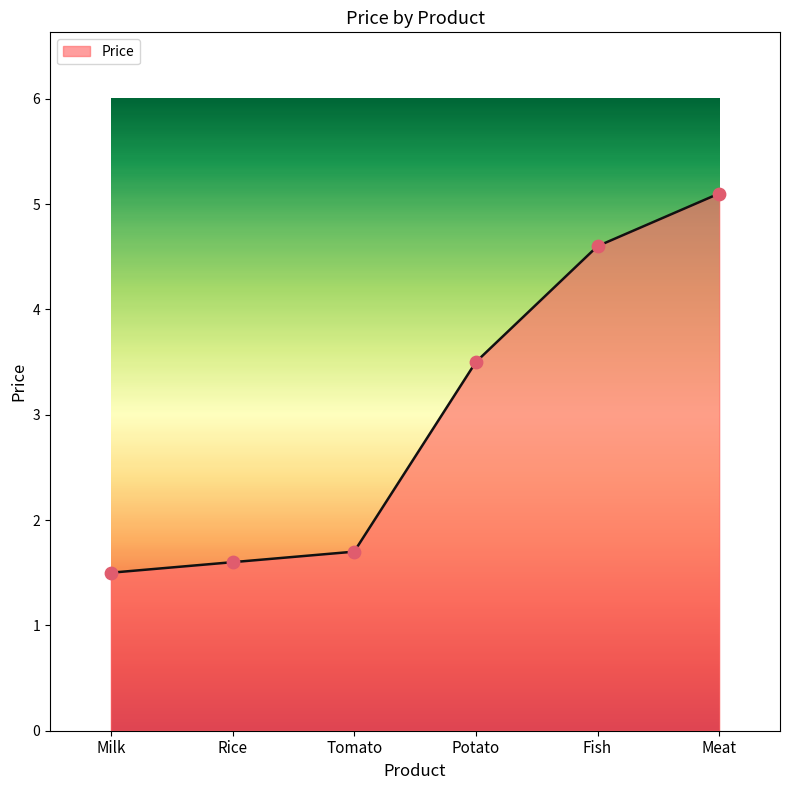

What is the ratio of the value at Tomato to the value at Rice?

1.1